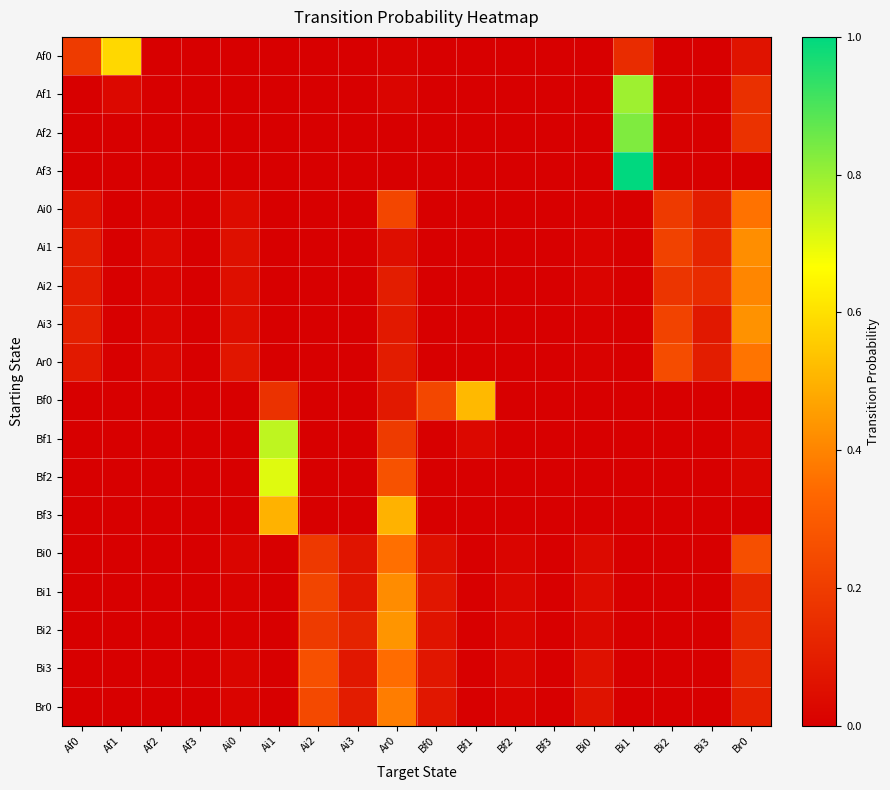

Reading left to right, extract all data points from this chart.

Af0: Af0=0.2	Af1=0.6	Af2=0.0	Af3=0.0	Ai0=0.0	Ai1=0.0	Ai2=0.0	Ai3=0.0	Ar0=0.0	Bf0=0.0	Bf1=0.0	Bf2=0.0	Bf3=0.0	Bi0=0.0	Bi1=0.1	Bi2=0.0	Bi3=0.0	Br0=0.1
Af1: Af0=0.0	Af1=0.0	Af2=0.0	Af3=0.0	Ai0=0.0	Ai1=0.0	Ai2=0.0	Ai3=0.0	Ar0=0.0	Bf0=0.0	Bf1=0.0	Bf2=0.0	Bf3=0.0	Bi0=0.0	Bi1=0.8	Bi2=0.0	Bi3=0.0	Br0=0.2
Af2: Af0=0.0	Af1=0.0	Af2=0.0	Af3=0.0	Ai0=0.0	Ai1=0.0	Ai2=0.0	Ai3=0.0	Ar0=0.0	Bf0=0.0	Bf1=0.0	Bf2=0.0	Bf3=0.0	Bi0=0.0	Bi1=0.8	Bi2=0.0	Bi3=0.0	Br0=0.2
Af3: Af0=0.0	Af1=0.0	Af2=0.0	Af3=0.0	Ai0=0.0	Ai1=0.0	Ai2=0.0	Ai3=0.0	Ar0=0.0	Bf0=0.0	Bf1=0.0	Bf2=0.0	Bf3=0.0	Bi0=0.0	Bi1=1.0	Bi2=0.0	Bi3=0.0	Br0=0.0
Ai0: Af0=0.1	Af1=0.0	Af2=0.0	Af3=0.0	Ai0=0.0	Ai1=0.0	Ai2=0.0	Ai3=0.0	Ar0=0.2	Bf0=0.0	Bf1=0.0	Bf2=0.0	Bf3=0.0	Bi0=0.0	Bi1=0.0	Bi2=0.2	Bi3=0.1	Br0=0.4
Ai1: Af0=0.1	Af1=0.0	Af2=0.0	Af3=0.0	Ai0=0.1	Ai1=0.0	Ai2=0.0	Ai3=0.0	Ar0=0.0	Bf0=0.0	Bf1=0.0	Bf2=0.0	Bf3=0.0	Bi0=0.0	Bi1=0.0	Bi2=0.2	Bi3=0.1	Br0=0.4
Ai2: Af0=0.1	Af1=0.0	Af2=0.0	Af3=0.0	Ai0=0.1	Ai1=0.0	Ai2=0.0	Ai3=0.0	Ar0=0.1	Bf0=0.0	Bf1=0.0	Bf2=0.0	Bf3=0.0	Bi0=0.0	Bi1=0.0	Bi2=0.2	Bi3=0.1	Br0=0.4
Ai3: Af0=0.1	Af1=0.0	Af2=0.0	Af3=0.0	Ai0=0.0	Ai1=0.0	Ai2=0.0	Ai3=0.0	Ar0=0.1	Bf0=0.0	Bf1=0.0	Bf2=0.0	Bf3=0.0	Bi0=0.0	Bi1=0.0	Bi2=0.2	Bi3=0.1	Br0=0.4
Ar0: Af0=0.1	Af1=0.0	Af2=0.0	Af3=0.0	Ai0=0.1	Ai1=0.0	Ai2=0.0	Ai3=0.0	Ar0=0.1	Bf0=0.0	Bf1=0.0	Bf2=0.0	Bf3=0.0	Bi0=0.0	Bi1=0.0	Bi2=0.3	Bi3=0.1	Br0=0.4
Bf0: Af0=0.0	Af1=0.0	Af2=0.0	Af3=0.0	Ai0=0.0	Ai1=0.2	Ai2=0.0	Ai3=0.0	Ar0=0.1	Bf0=0.2	Bf1=0.5	Bf2=0.0	Bf3=0.0	Bi0=0.0	Bi1=0.0	Bi2=0.0	Bi3=0.0	Br0=0.0
Bf1: Af0=0.0	Af1=0.0	Af2=0.0	Af3=0.0	Ai0=0.0	Ai1=0.8	Ai2=0.0	Ai3=0.0	Ar0=0.2	Bf0=0.0	Bf1=0.0	Bf2=0.0	Bf3=0.0	Bi0=0.0	Bi1=0.0	Bi2=0.0	Bi3=0.0	Br0=0.0
Bf2: Af0=0.0	Af1=0.0	Af2=0.0	Af3=0.0	Ai0=0.0	Ai1=0.7	Ai2=0.0	Ai3=0.0	Ar0=0.3	Bf0=0.0	Bf1=0.0	Bf2=0.0	Bf3=0.0	Bi0=0.0	Bi1=0.0	Bi2=0.0	Bi3=0.0	Br0=0.0
Bf3: Af0=0.0	Af1=0.0	Af2=0.0	Af3=0.0	Ai0=0.0	Ai1=0.5	Ai2=0.0	Ai3=0.0	Ar0=0.5	Bf0=0.0	Bf1=0.0	Bf2=0.0	Bf3=0.0	Bi0=0.0	Bi1=0.0	Bi2=0.0	Bi3=0.0	Br0=0.0
Bi0: Af0=0.0	Af1=0.0	Af2=0.0	Af3=0.0	Ai0=0.0	Ai1=0.0	Ai2=0.2	Ai3=0.1	Ar0=0.4	Bf0=0.1	Bf1=0.0	Bf2=0.0	Bf3=0.0	Bi0=0.0	Bi1=0.0	Bi2=0.0	Bi3=0.0	Br0=0.3
Bi1: Af0=0.0	Af1=0.0	Af2=0.0	Af3=0.0	Ai0=0.0	Ai1=0.0	Ai2=0.2	Ai3=0.1	Ar0=0.4	Bf0=0.1	Bf1=0.0	Bf2=0.0	Bf3=0.0	Bi0=0.0	Bi1=0.0	Bi2=0.0	Bi3=0.0	Br0=0.1
Bi2: Af0=0.0	Af1=0.0	Af2=0.0	Af3=0.0	Ai0=0.0	Ai1=0.0	Ai2=0.2	Ai3=0.1	Ar0=0.4	Bf0=0.1	Bf1=0.0	Bf2=0.0	Bf3=0.0	Bi0=0.0	Bi1=0.0	Bi2=0.0	Bi3=0.0	Br0=0.1
Bi3: Af0=0.0	Af1=0.0	Af2=0.0	Af3=0.0	Ai0=0.0	Ai1=0.0	Ai2=0.3	Ai3=0.1	Ar0=0.3	Bf0=0.1	Bf1=0.0	Bf2=0.0	Bf3=0.0	Bi0=0.1	Bi1=0.0	Bi2=0.0	Bi3=0.0	Br0=0.1
Br0: Af0=0.0	Af1=0.0	Af2=0.0	Af3=0.0	Ai0=0.0	Ai1=0.0	Ai2=0.2	Ai3=0.1	Ar0=0.4	Bf0=0.1	Bf1=0.0	Bf2=0.0	Bf3=0.0	Bi0=0.1	Bi1=0.0	Bi2=0.0	Bi3=0.0	Br0=0.1